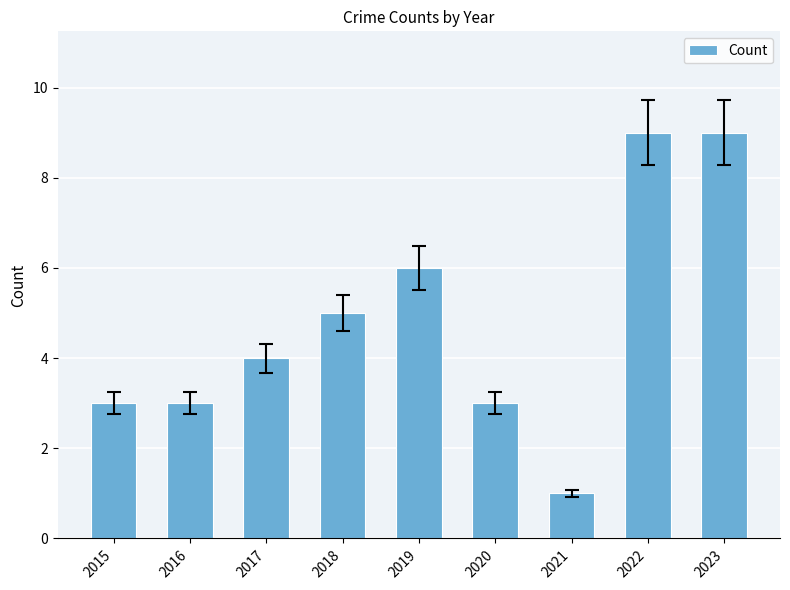

The value at 2018 is 3. True or false?

False